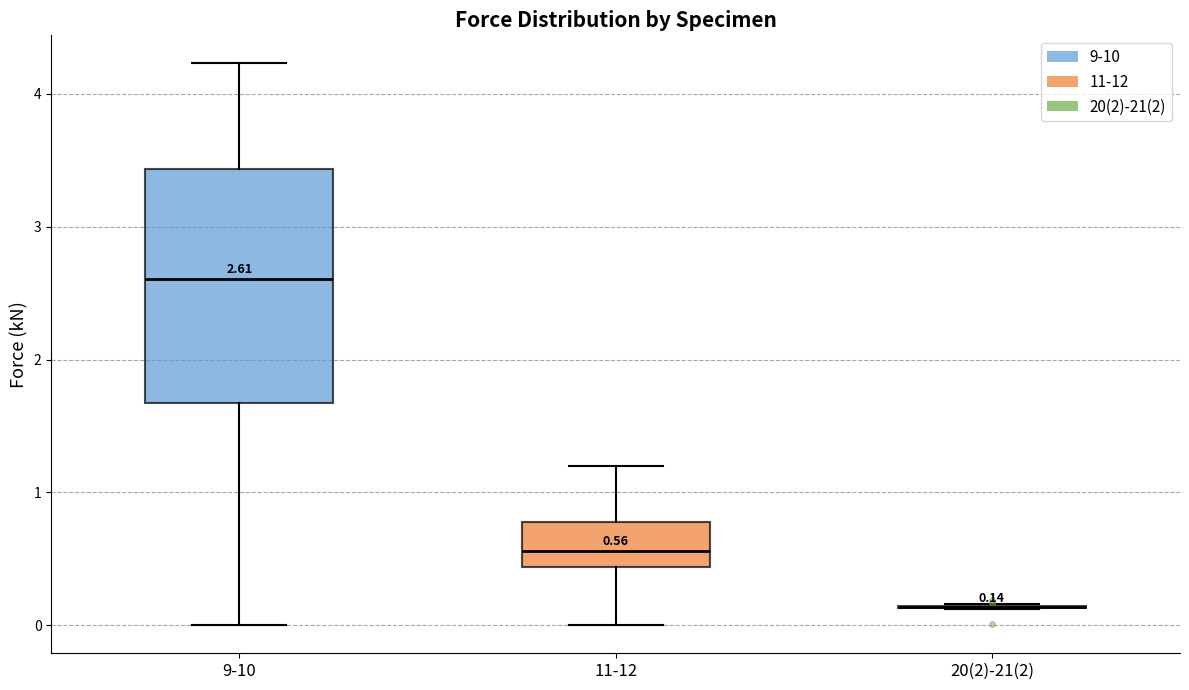

Comparing the boxes themselves (not the whiskers), which one is the tallest?

9-10